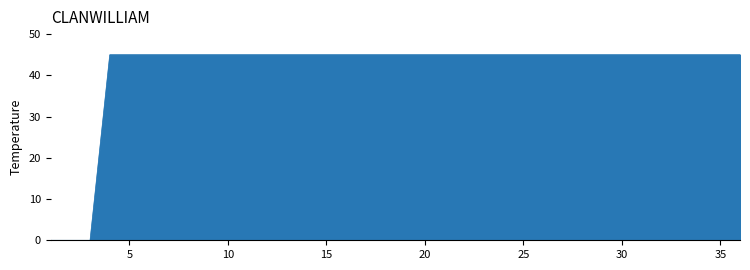

What is the maximum value shown in the chart?

45.0